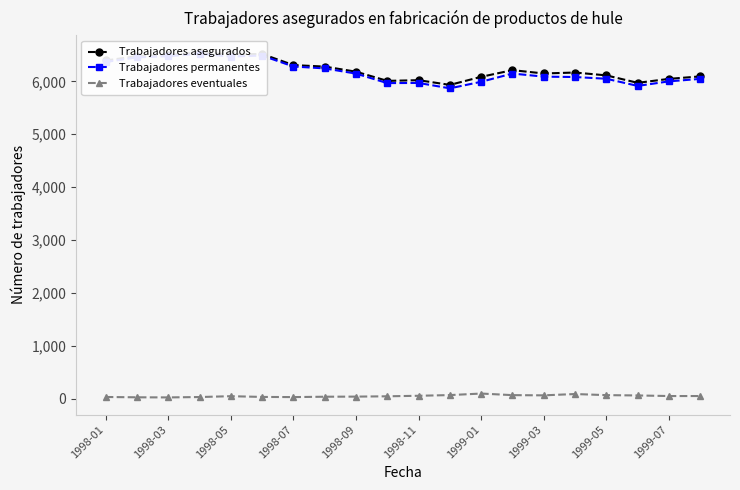

True or false: Trabajadores eventuales has more than 0 interior local peaks.

True